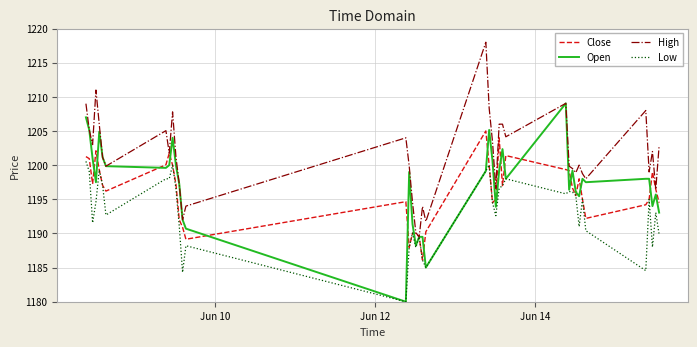

What is the minimum value shown in the chart?

1180.0